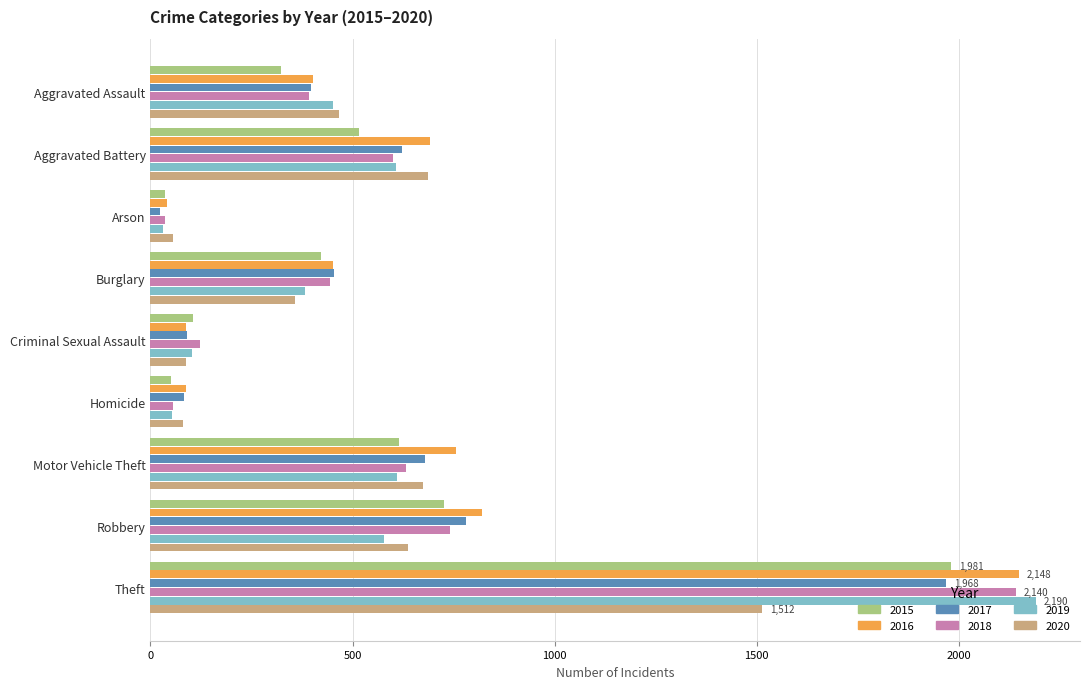

The 2019 series shows 96 at Burglary. True or false?

False